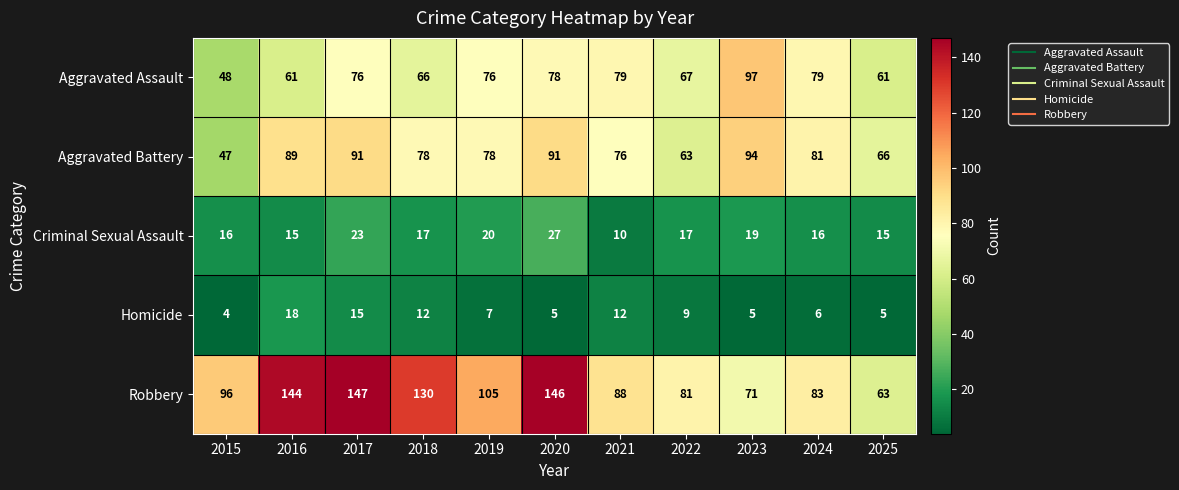

At how many categories does at least one series exceed 106?

4